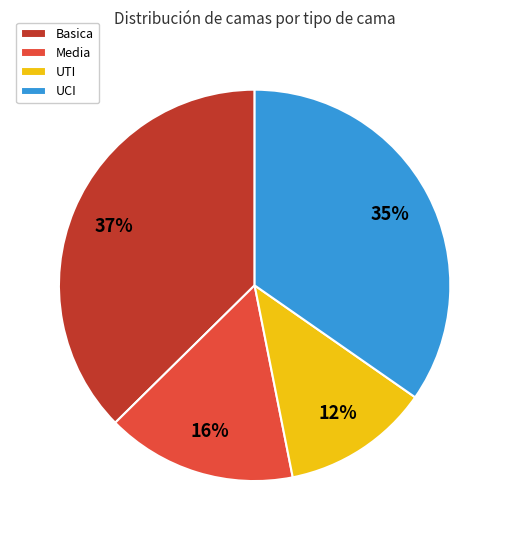

Is it true that UCI is 22% of the pie?

False